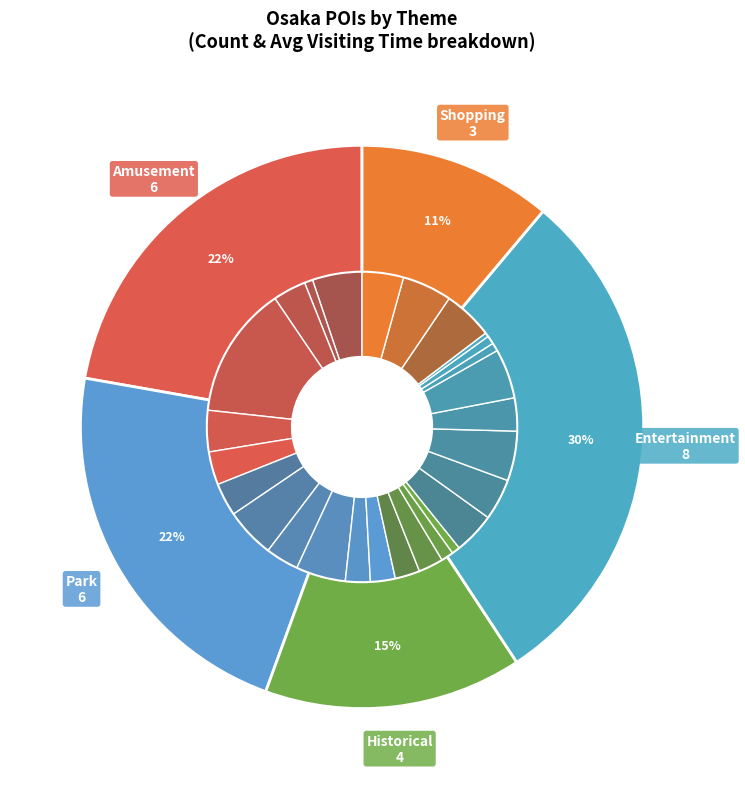

What is the largest slice in the pie chart?

Entertainment